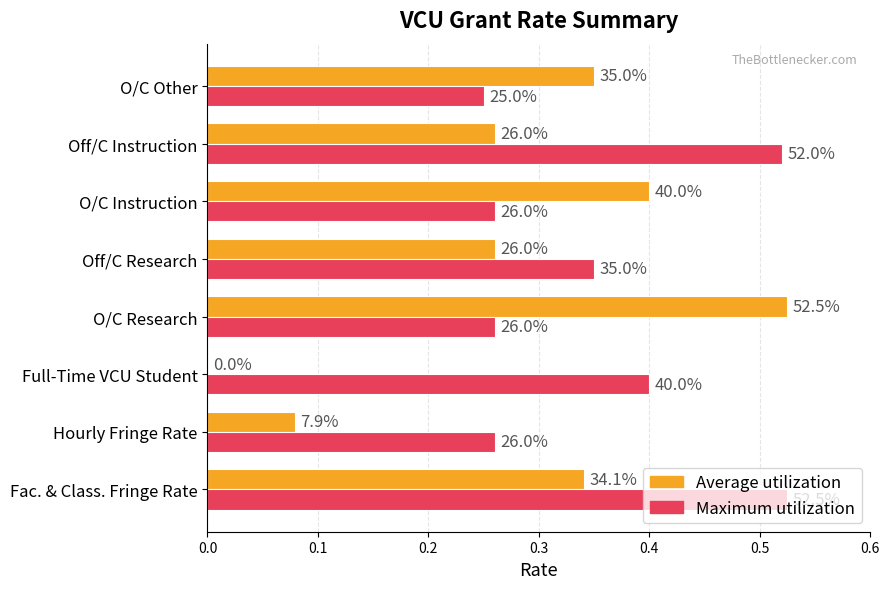

What are all the series names shown in the legend?

Average utilization, Maximum utilization